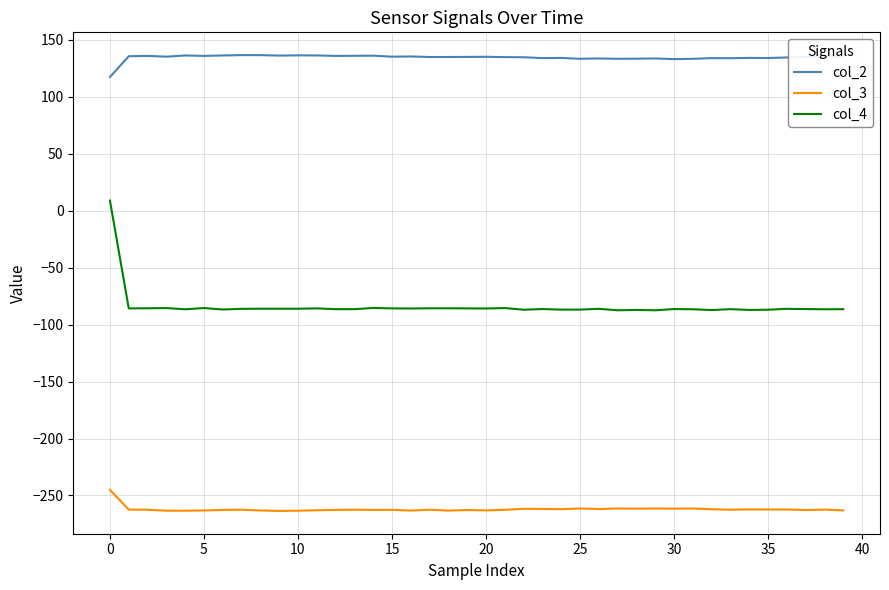

Is this an area chart (filled region under the line)?

No